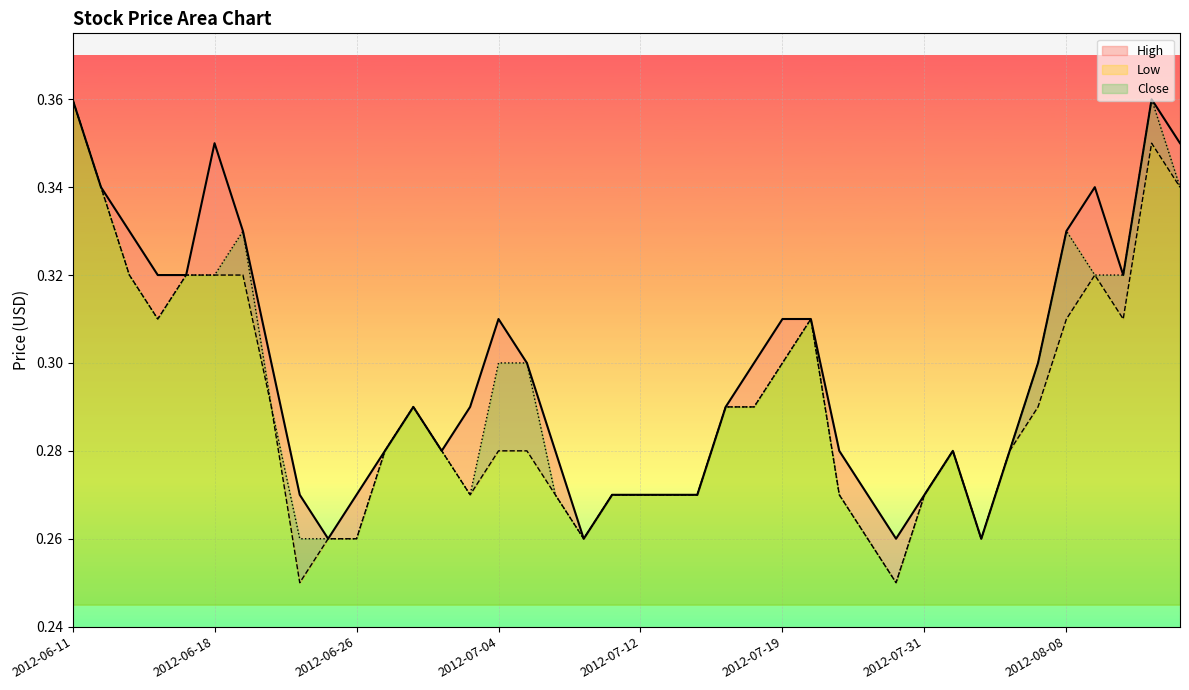

Which series changed the most between 2012-06-13 and 2012-08-03?

High